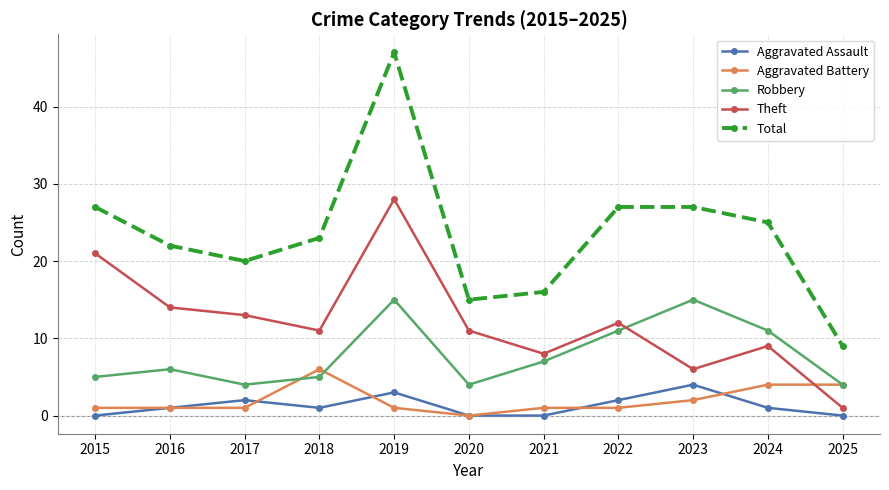

Which series has the largest range (max minus min)?

Total